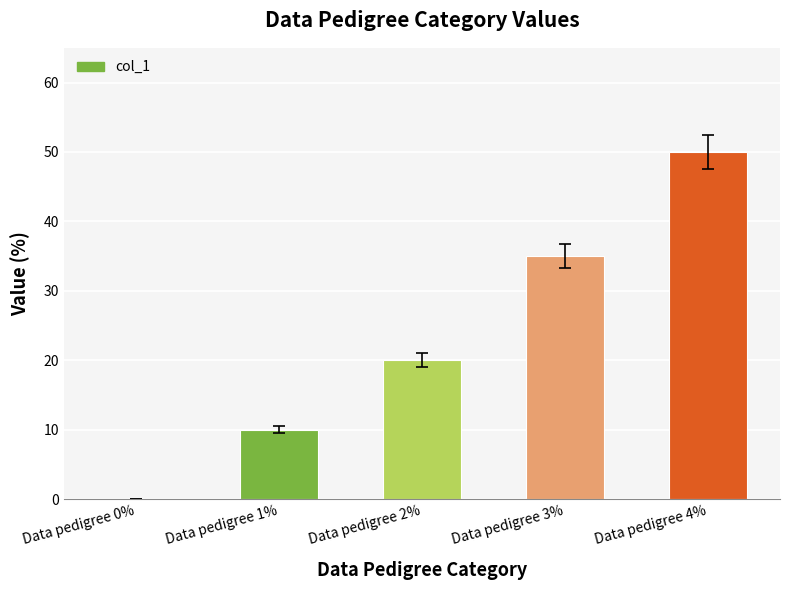

Which has a higher value, Data pedigree 2% or Data pedigree 4%?

Data pedigree 4%